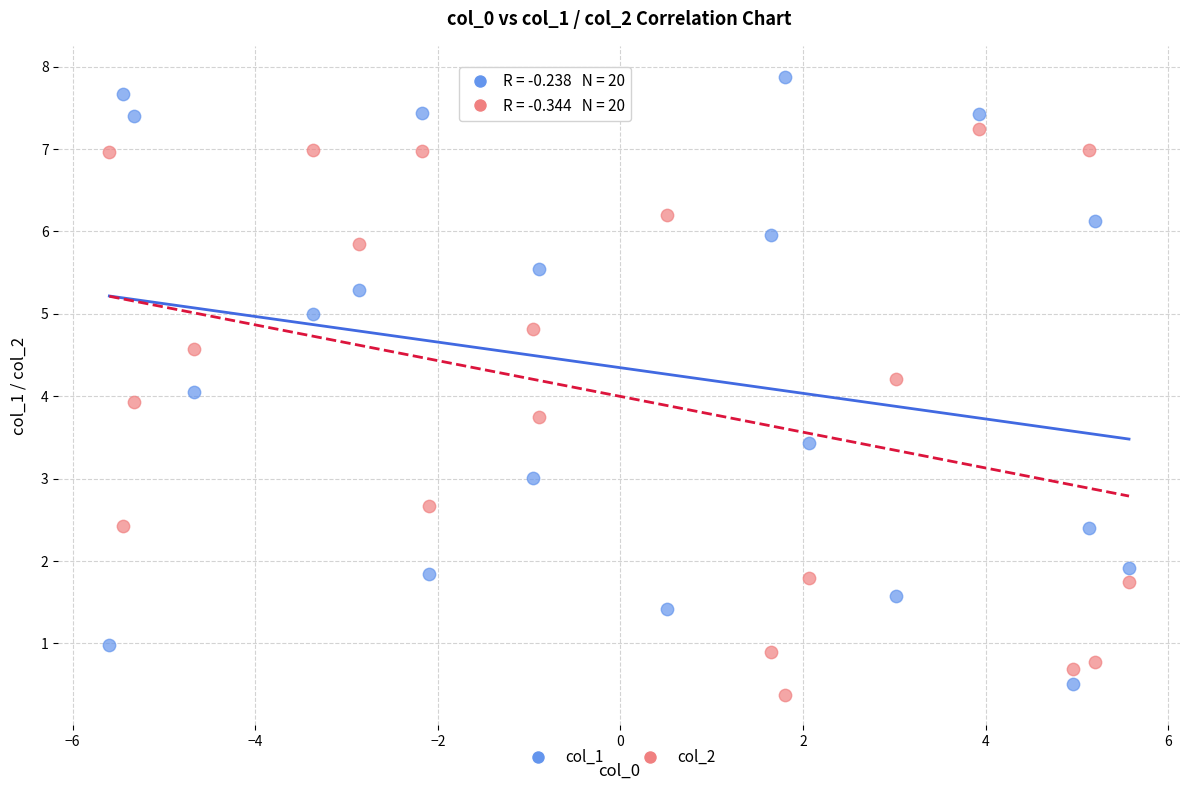

Which series contains the highest Y value?

col_1